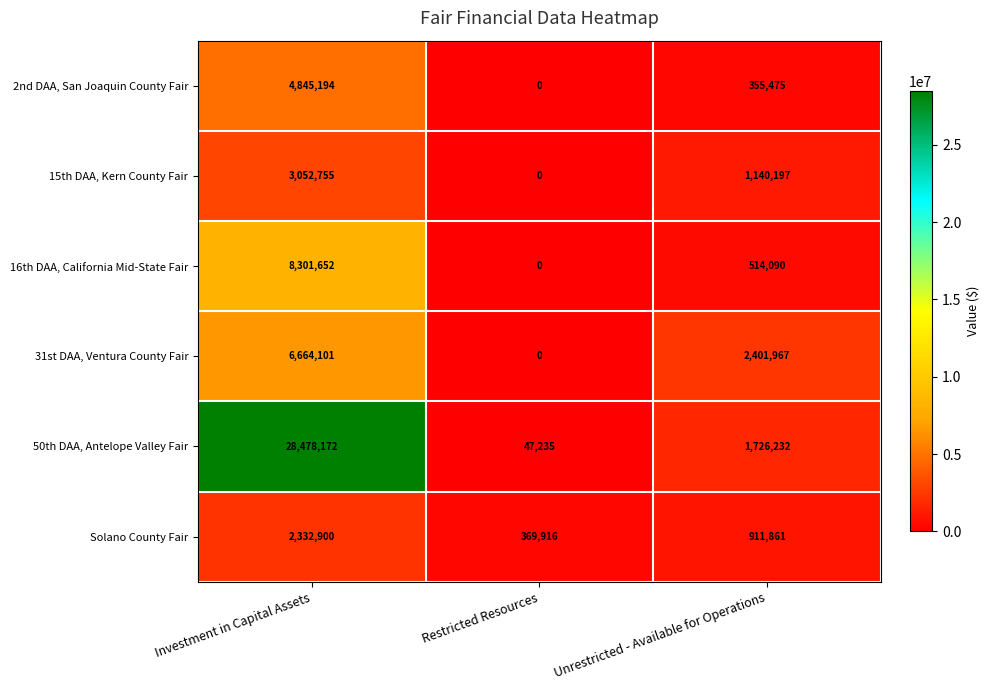

Is it true that 2nd DAA, San Joaquin County Fair equals 1856452 at Investment in Capital Assets?

False